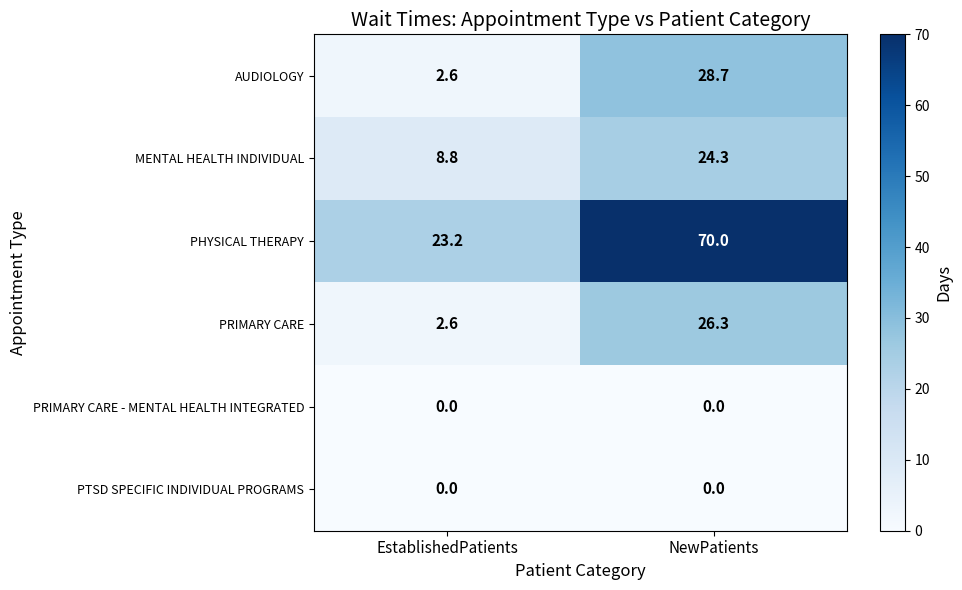

True or false: PRIMARY CARE has a value of 26.3 at NewPatients.

True